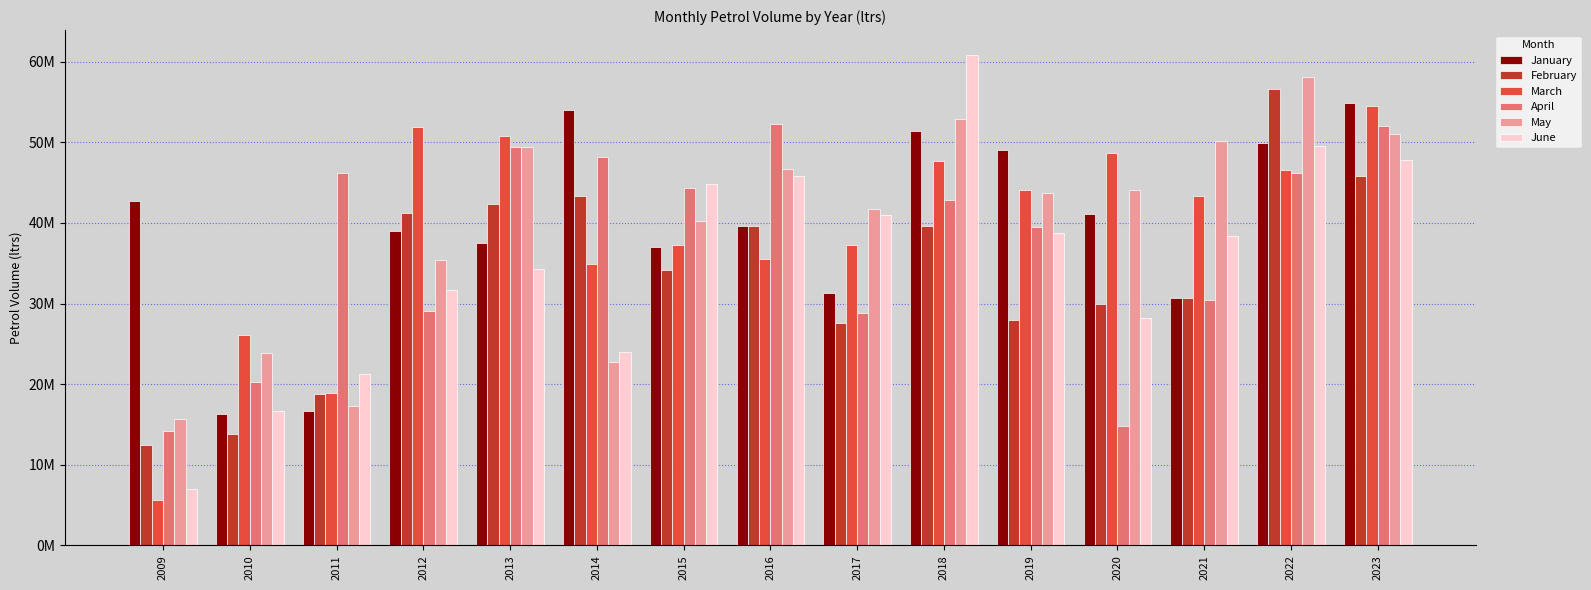

What is the sum of all April values?

558444381